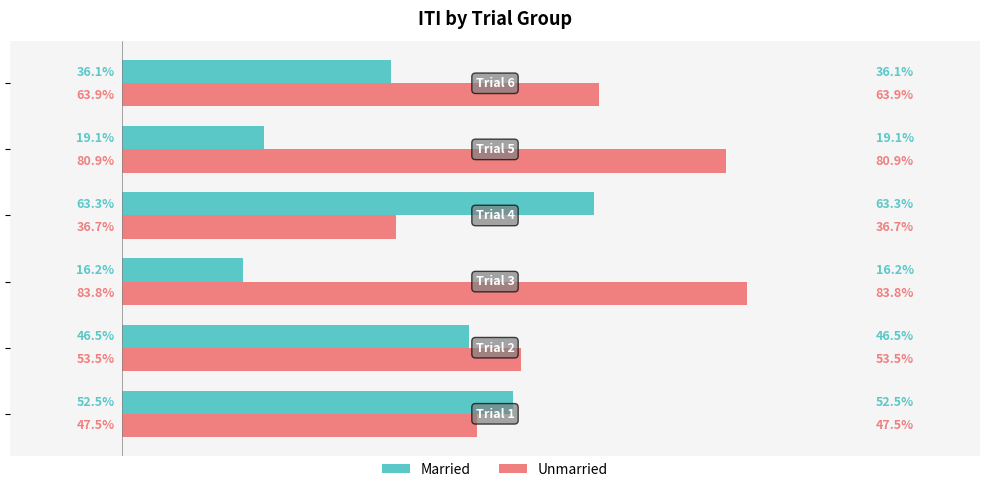

Rank the series by their maximum value, from highest to lowest.

Unmarried, Married